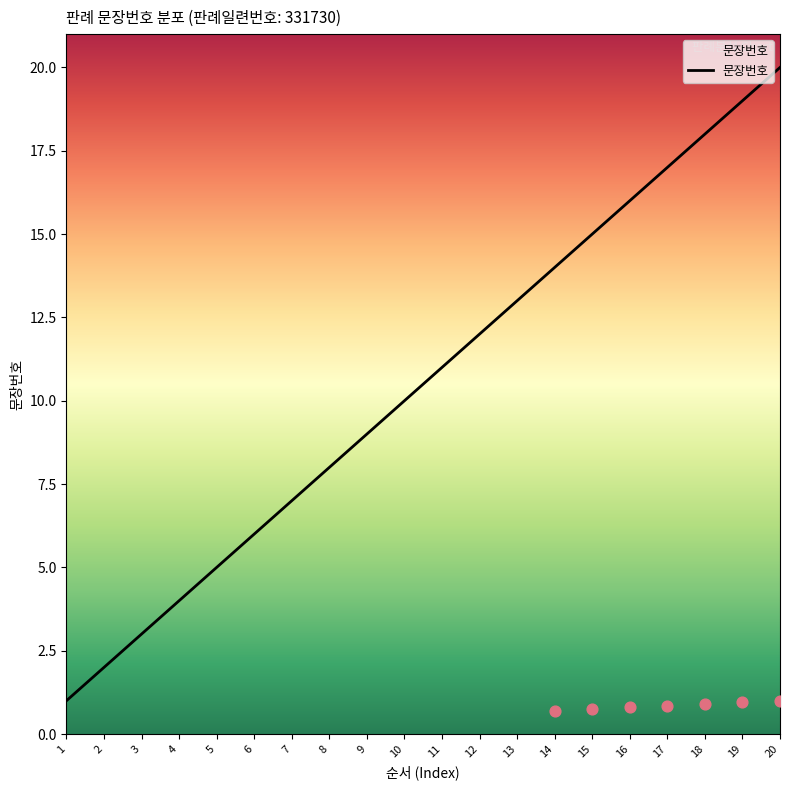

Which has a higher value, 11 or 7?

11